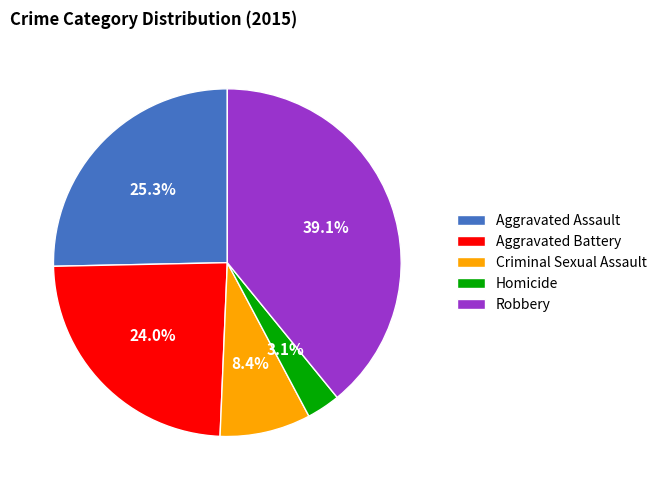

To the nearest percent, what percentage of the pie is Homicide?

3%